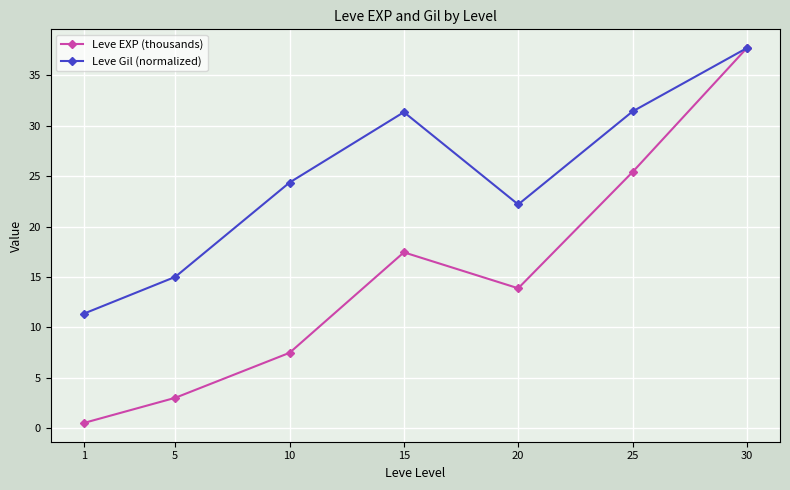

What are all the series names shown in the legend?

Leve EXP (thousands), Leve Gil (normalized)